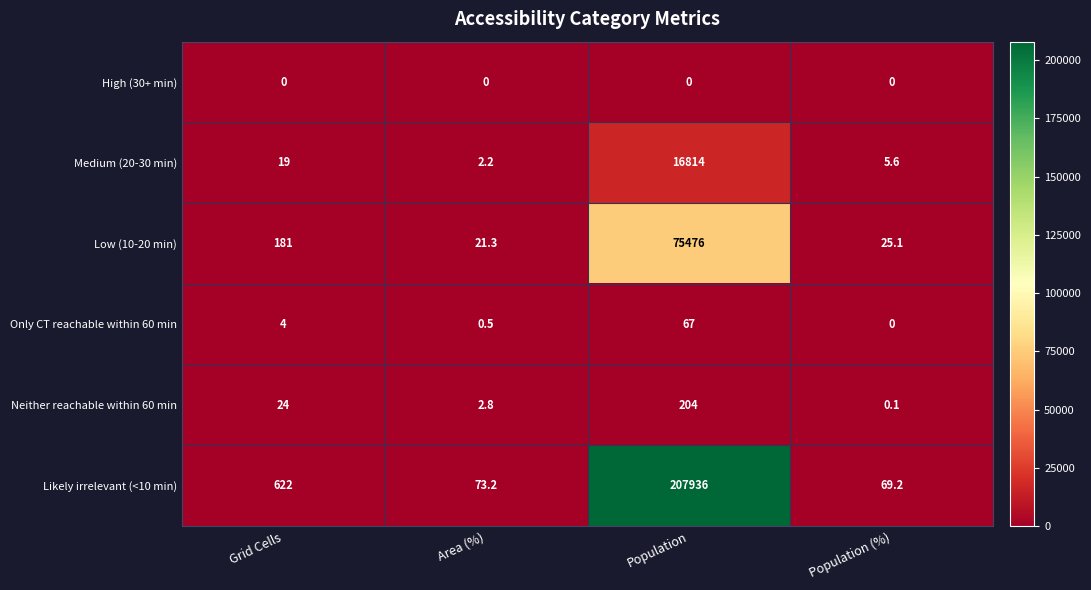

What is the difference between the highest and lowest values at Grid Cells?

622.0